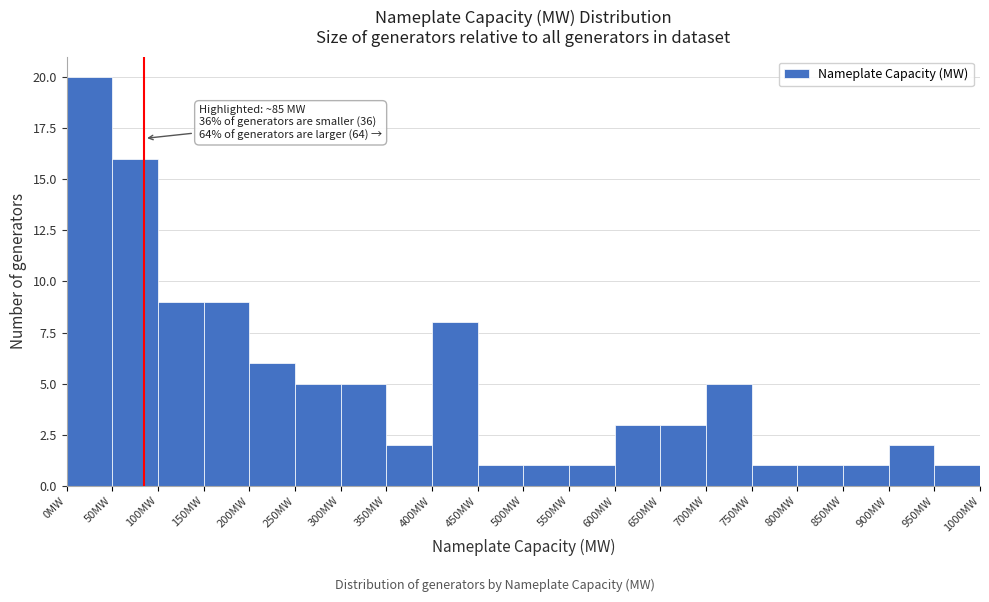

Over which range of the x-axis is the bar tallest?

0 to 50